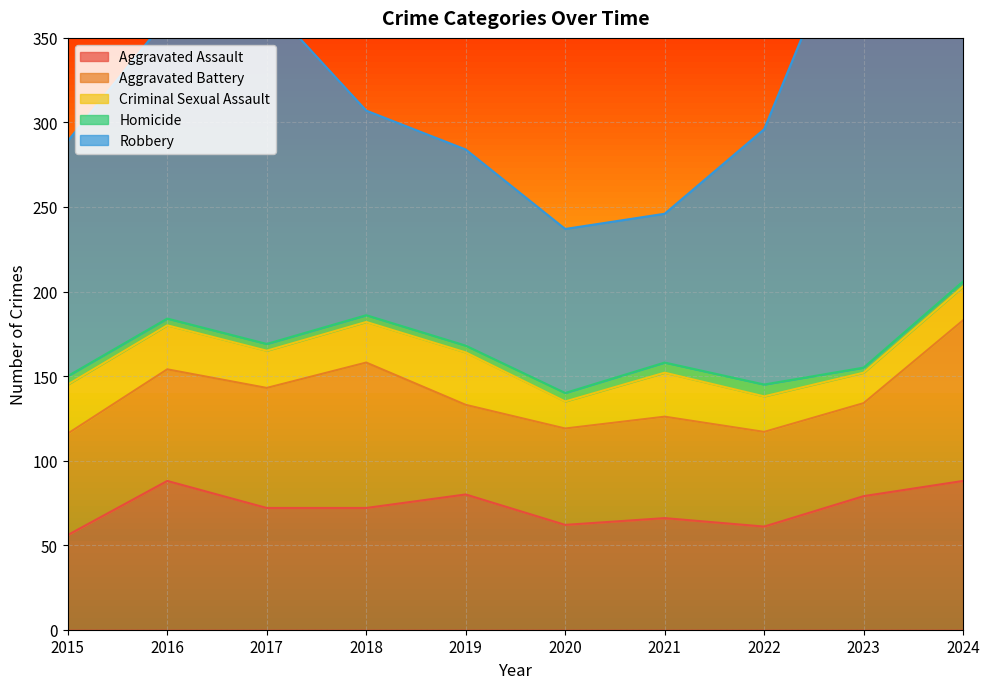

What is the smallest value displayed?

3